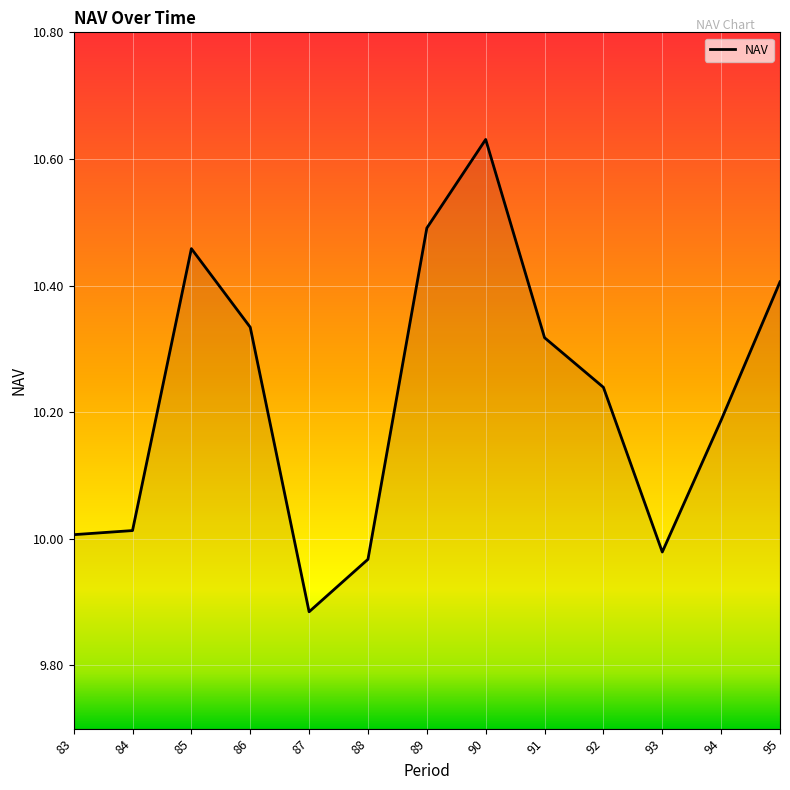

Which label corresponds to the smallest value in the chart?

87